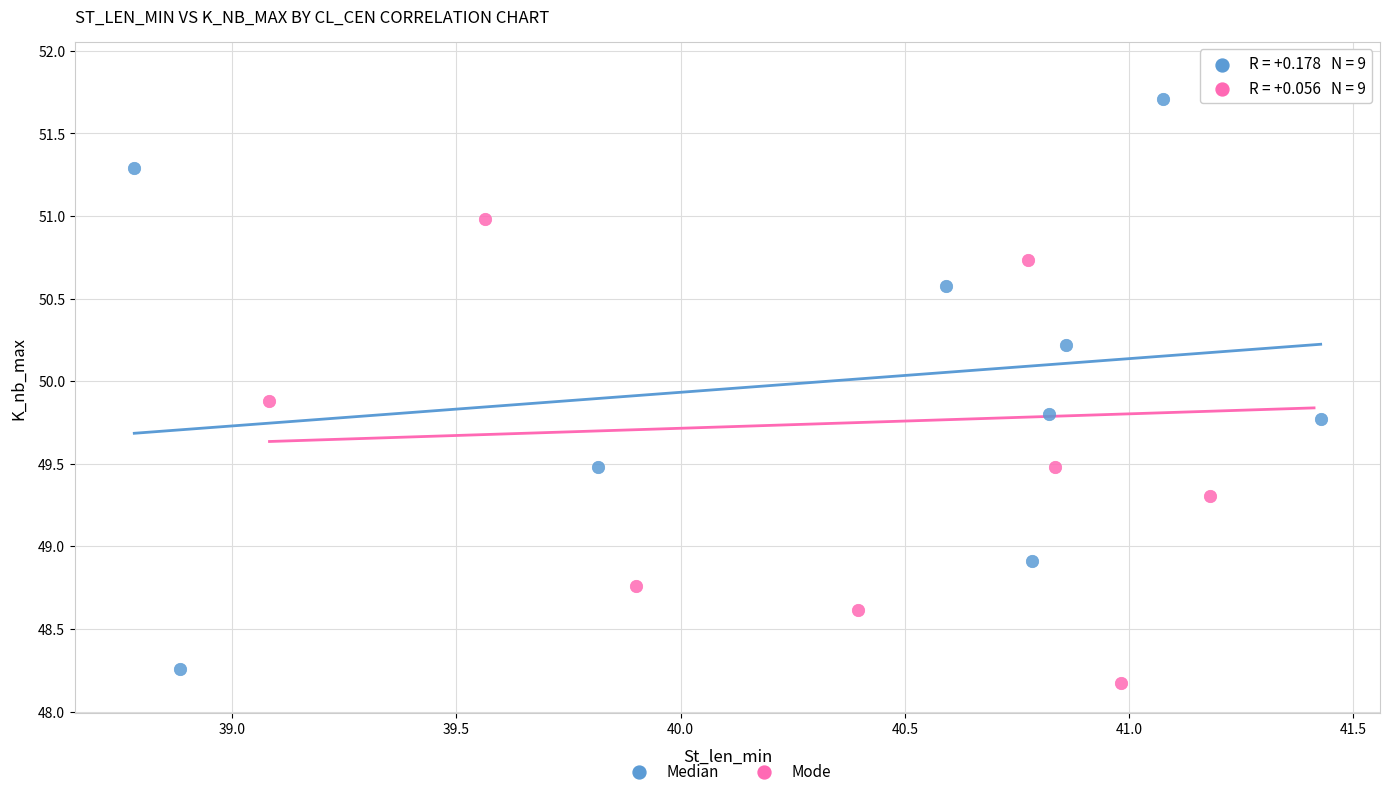

Which series contains the highest Y value?

Mode